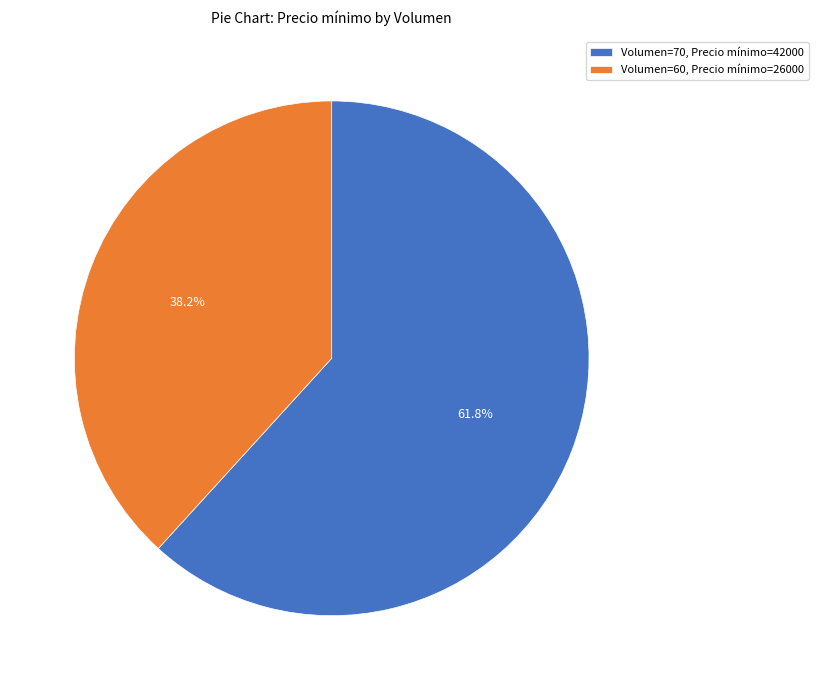

Which category has the biggest portion of the pie?

Volumen=70, Precio mínimo=42000